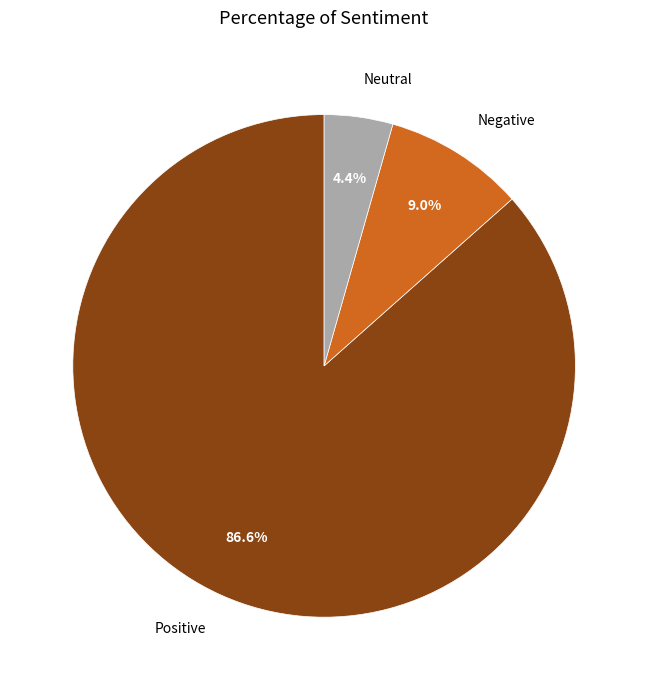

Rank the categories by value from highest to lowest.

Positive, Negative, Neutral